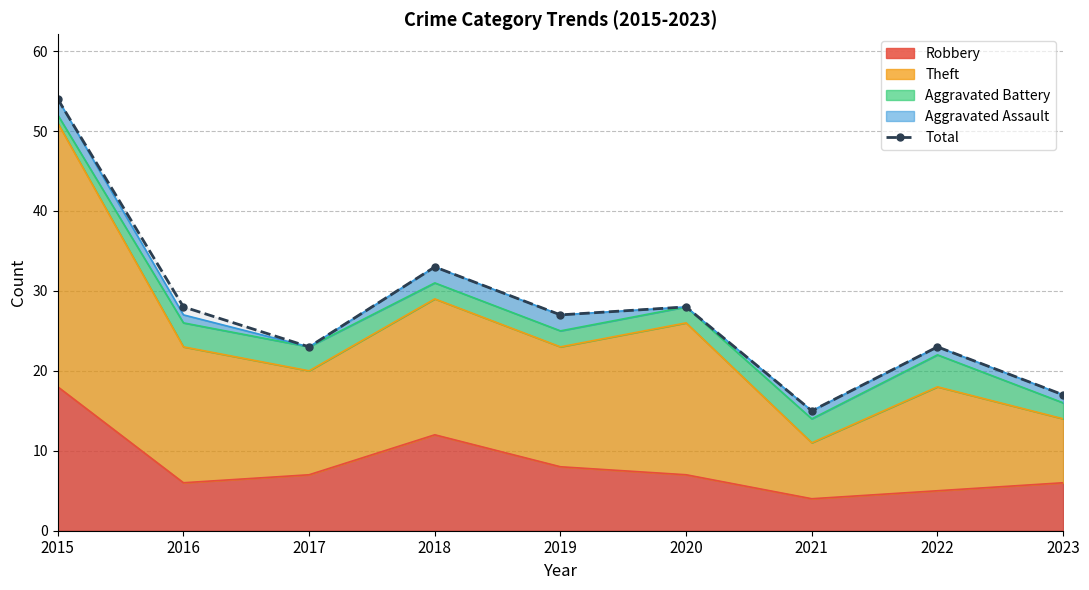

What is the ratio of the value at 2022 to the value at 2020?

0.8